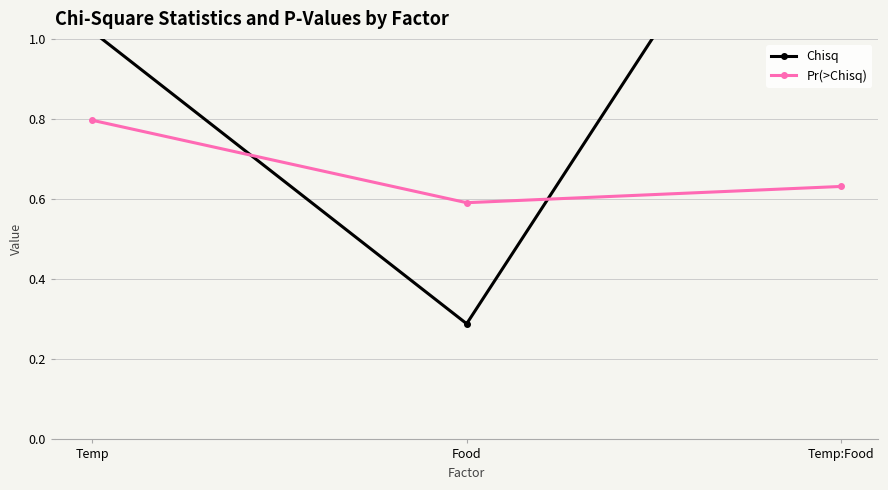

Reading left to right, transcribe all the data shown in this chart.

Chisq: 1.0	0.3	1.7
Pr(>Chisq): 0.8	0.6	0.6